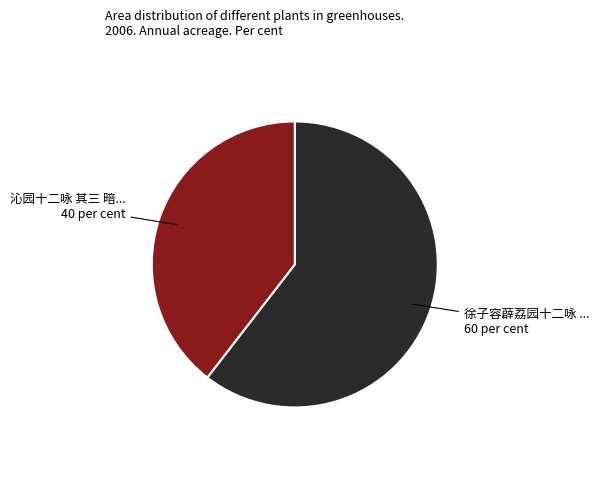

Does any single category account for the majority?

Yes